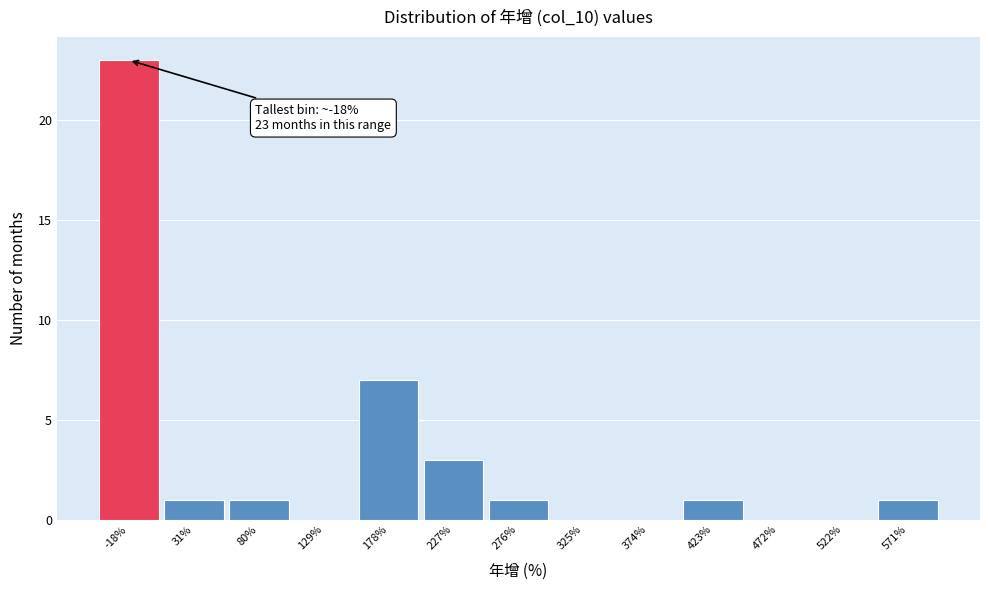

Which range on the x-axis has the tallest bar?

-40 to 5